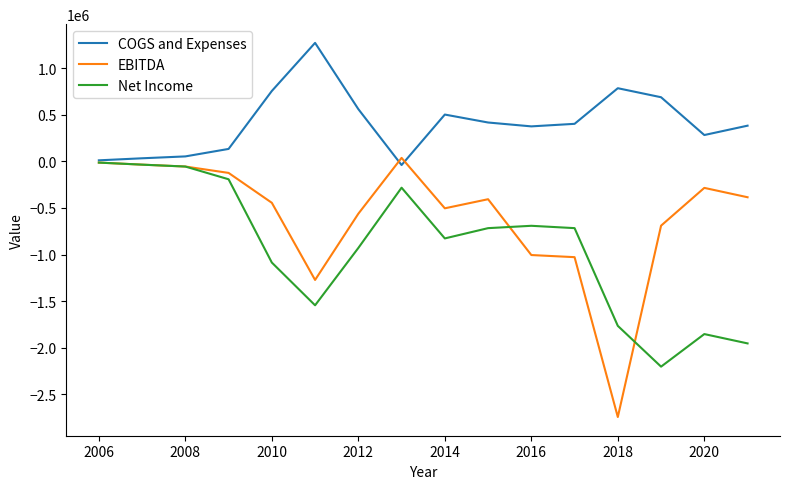

Which series has the largest total across all categories?

COGS and Expenses